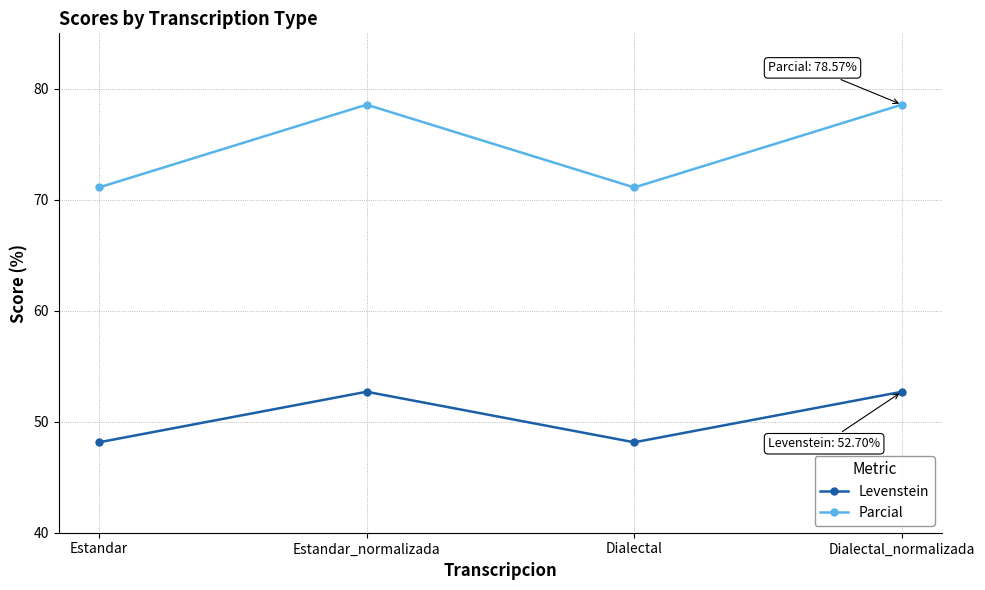

What is the label of the 1st point from the left?

Estandar